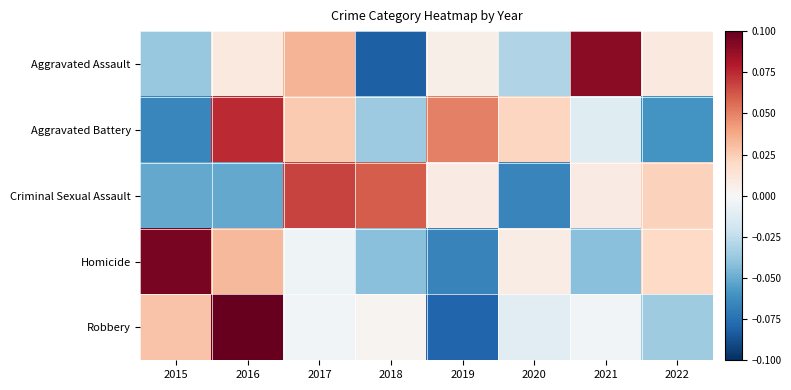

Between 2022 and 2015, which is larger?

2022